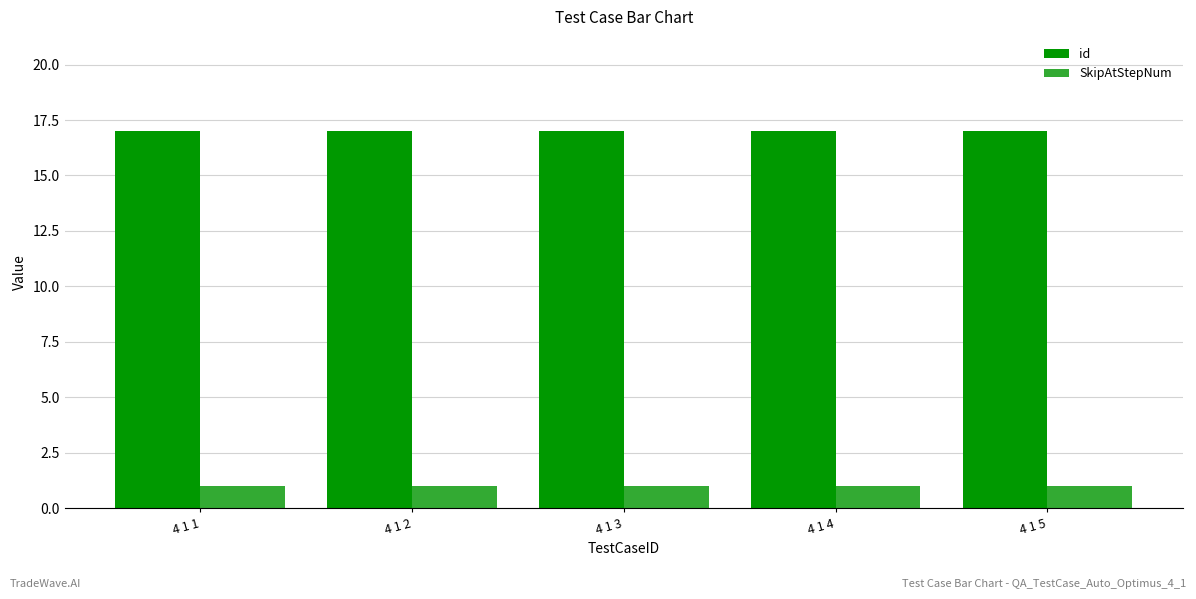

What is the sum of all id values?

85